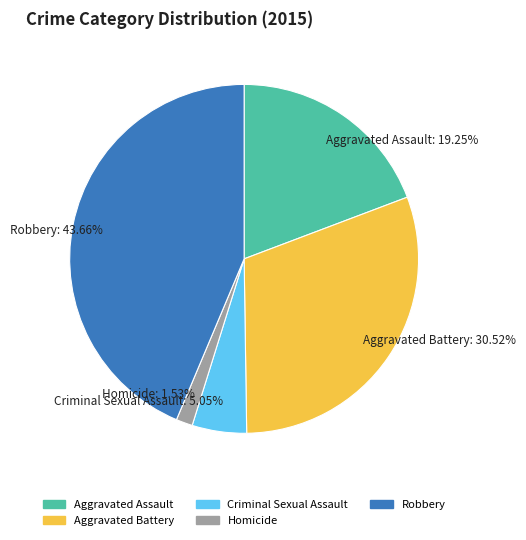

Which category has the smallest portion of the pie?

Homicide